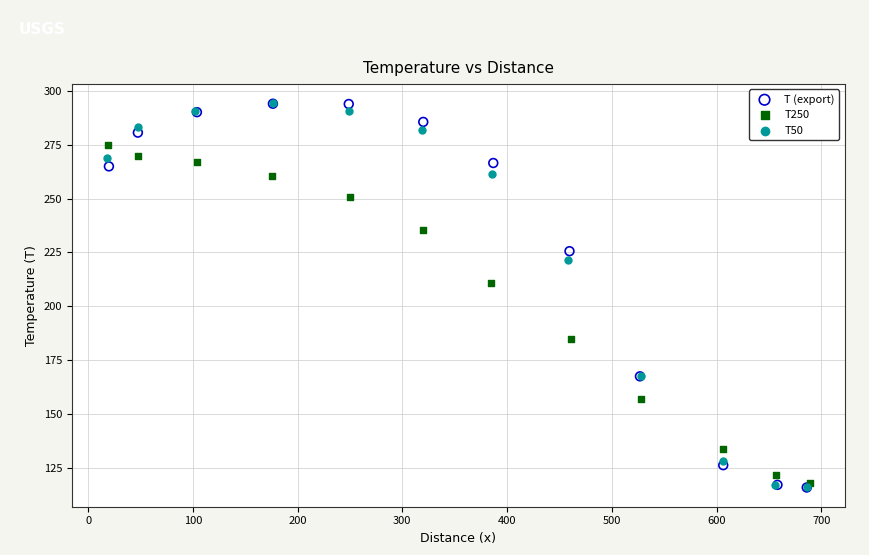

What are all the series names shown in the legend?

T (export), T250, T50